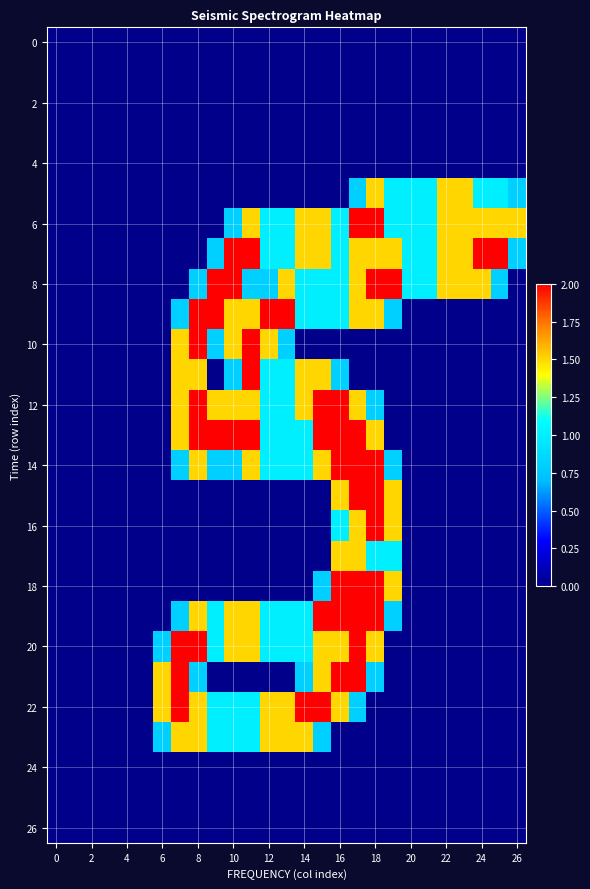

Which label corresponds to the largest value in the chart?

17